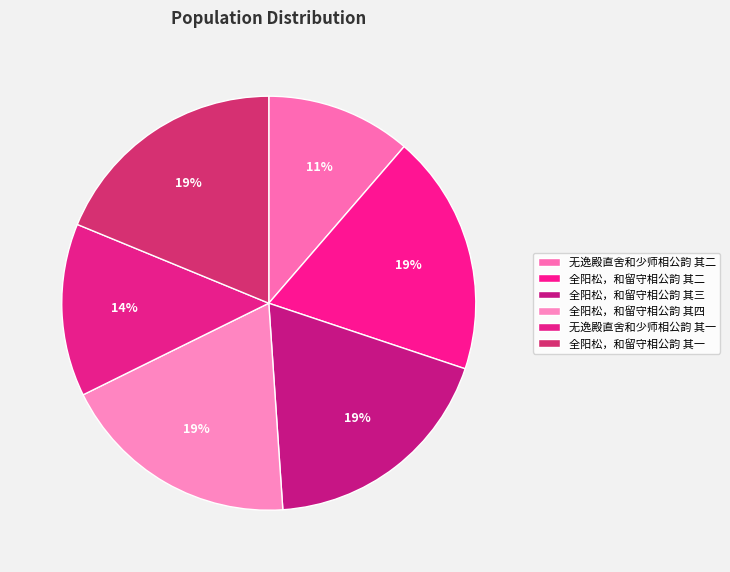

What portion of the pie excludes 全阳松，和留守相公韵 其四?

81.2%